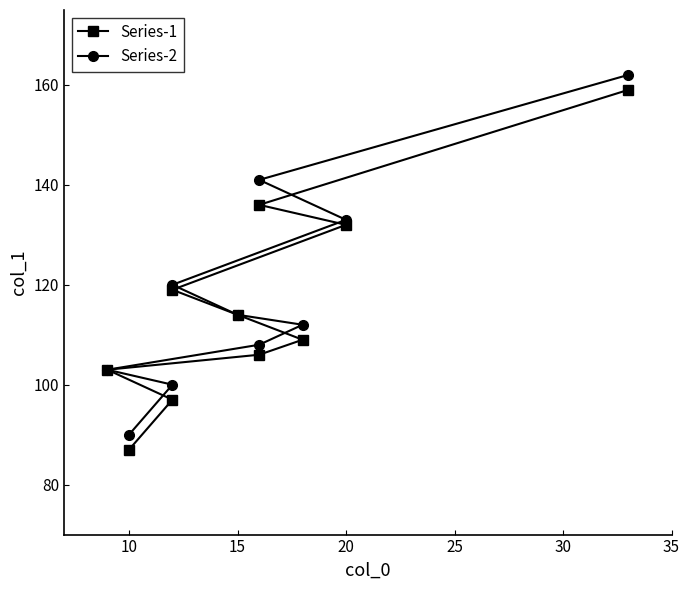

What is the maximum value shown in the chart?

162